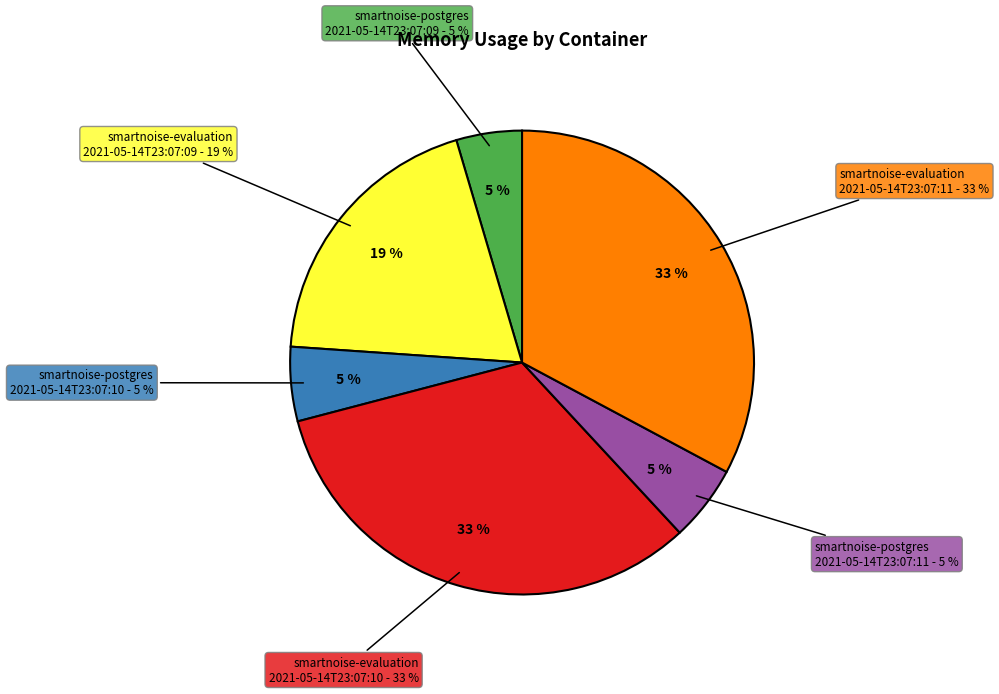

To the nearest percent, what is the combined percentage of smartnoise-postgres
2021-05-14T23:07:09 and smartnoise-evaluation
2021-05-14T23:07:09?

24%